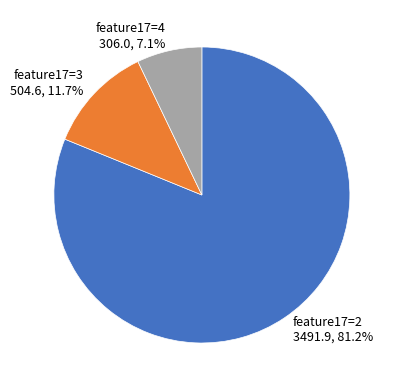

Is there a majority slice in this chart?

Yes